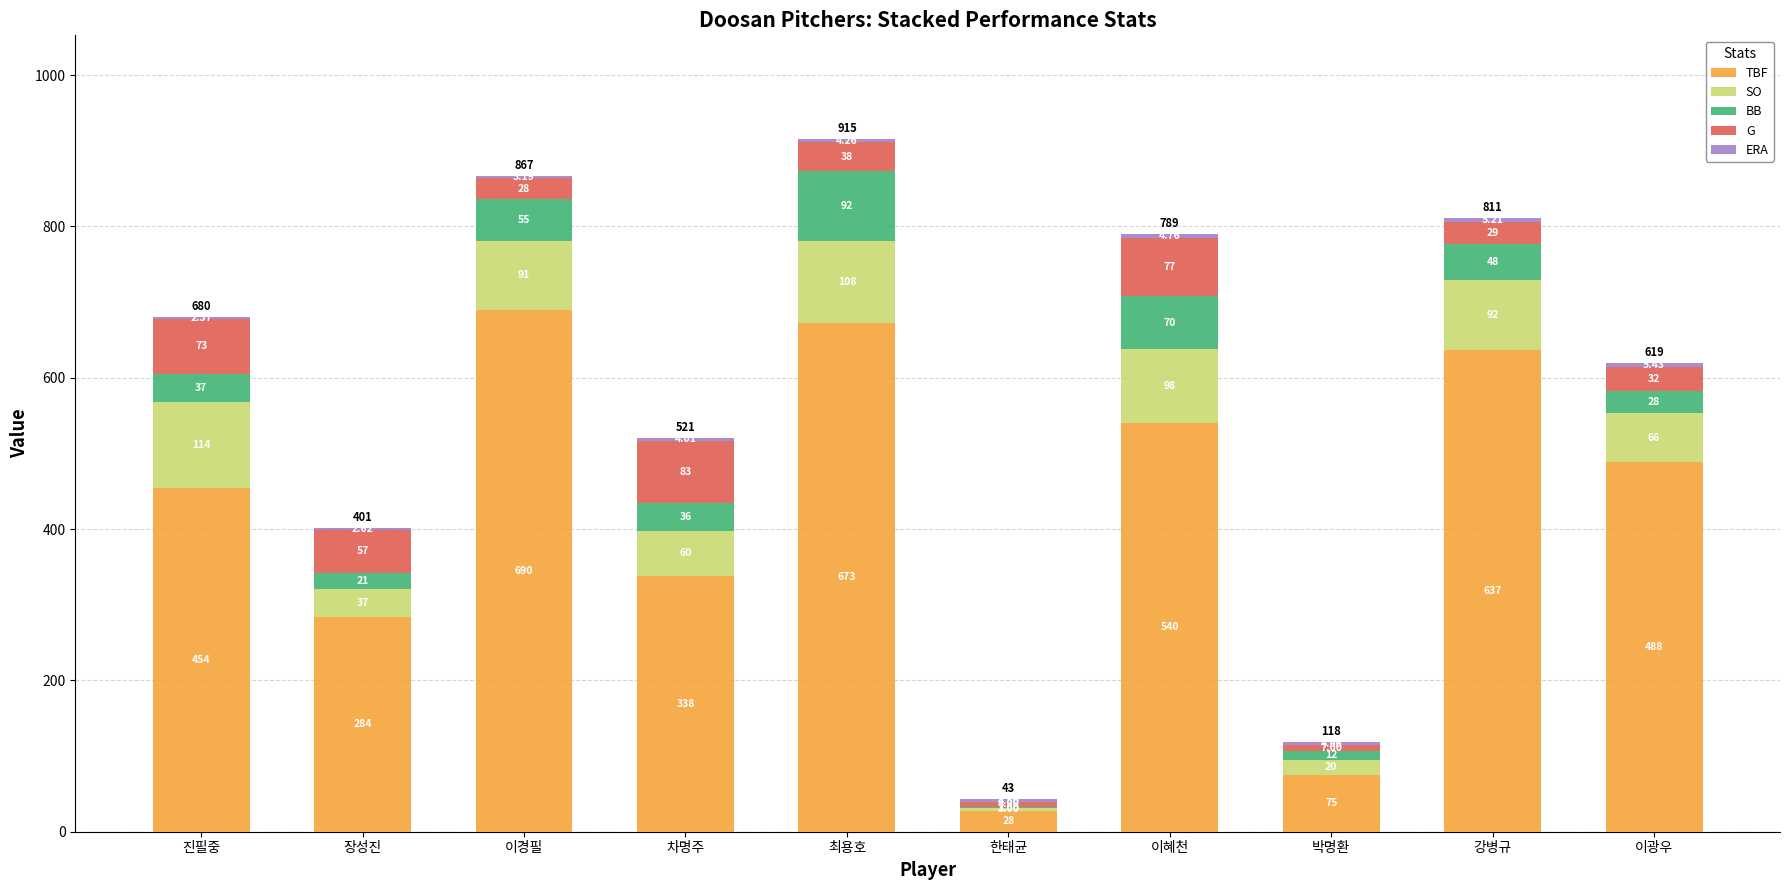

At which category is the sum across all series the highest?

최용호